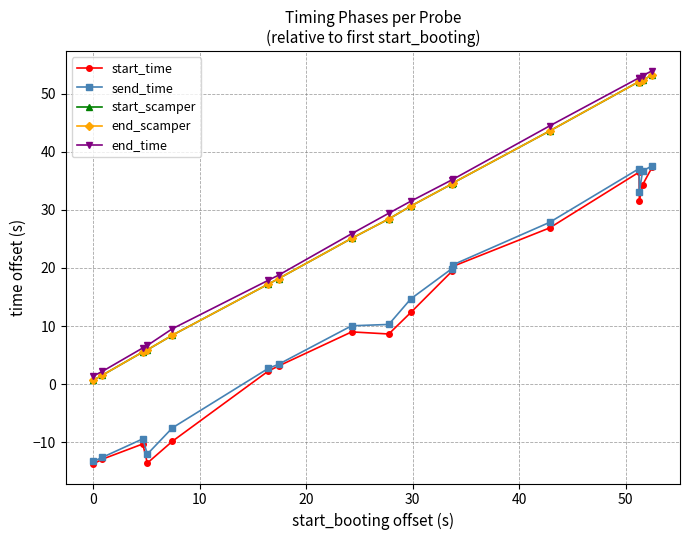

True or false: send_time and start_scamper cross at least once.

False